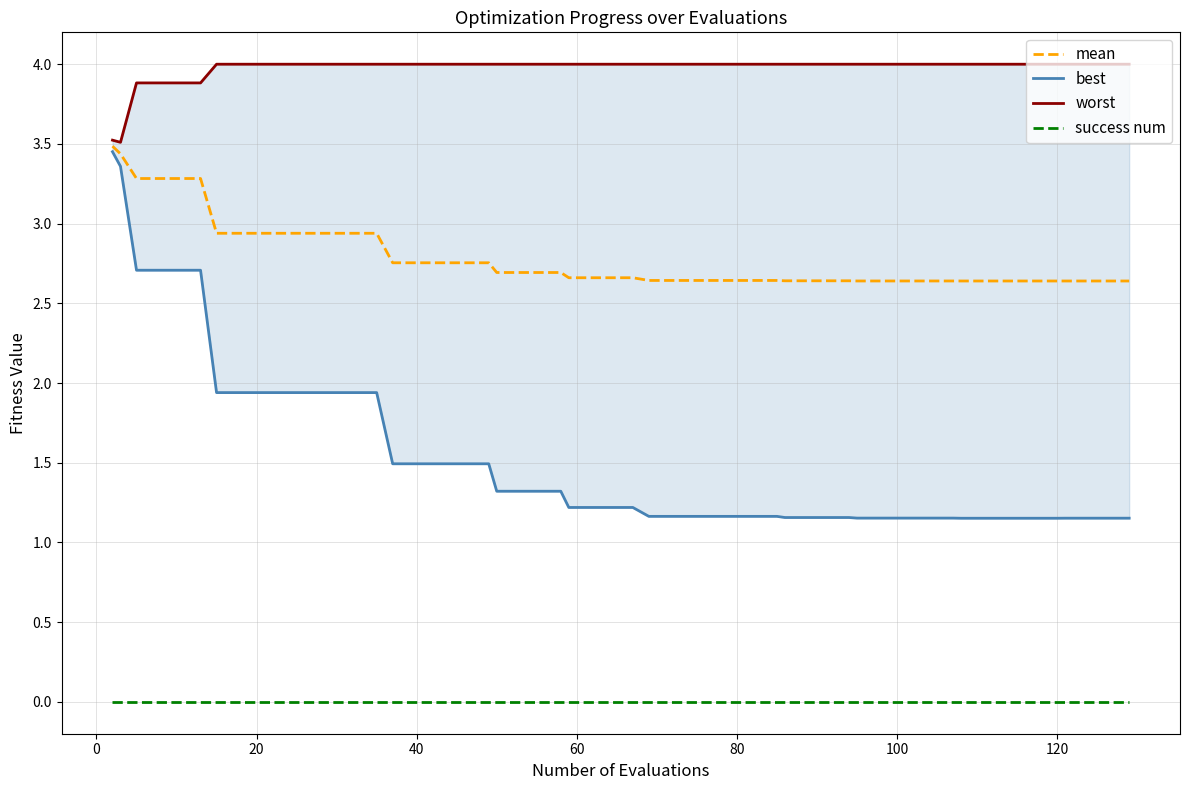

True or false: success num and mean intersect in this chart.

False